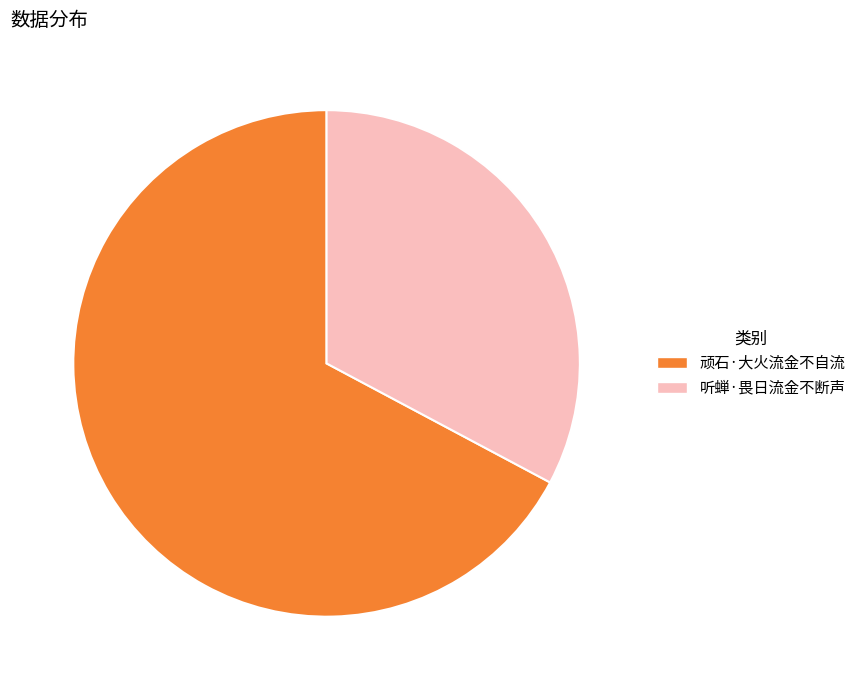

Is it true that 顽石·大火流金不自流 is 74% of the pie?

False